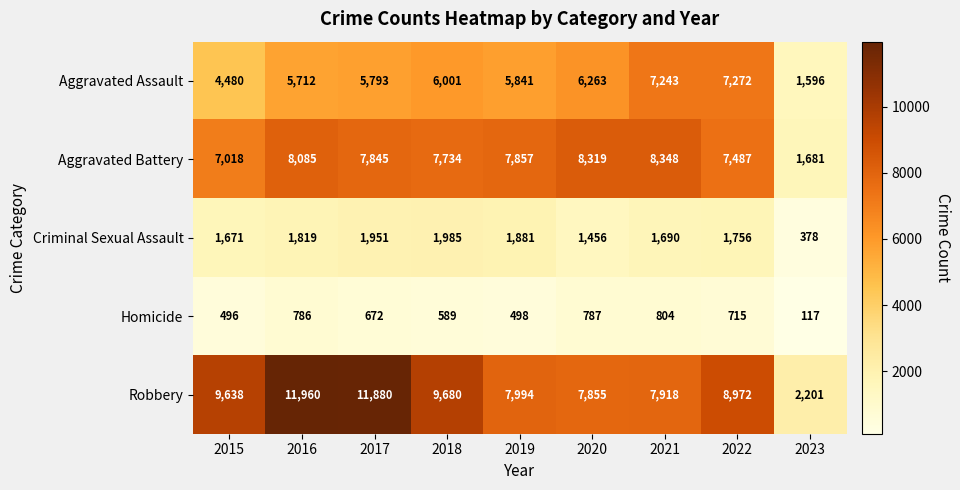

How many categories are shown in the chart?

9